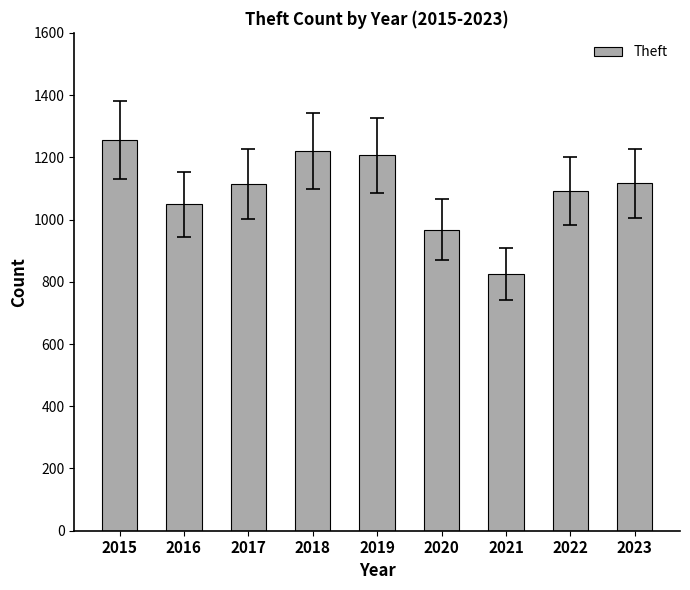

How many values are below 1114?

4